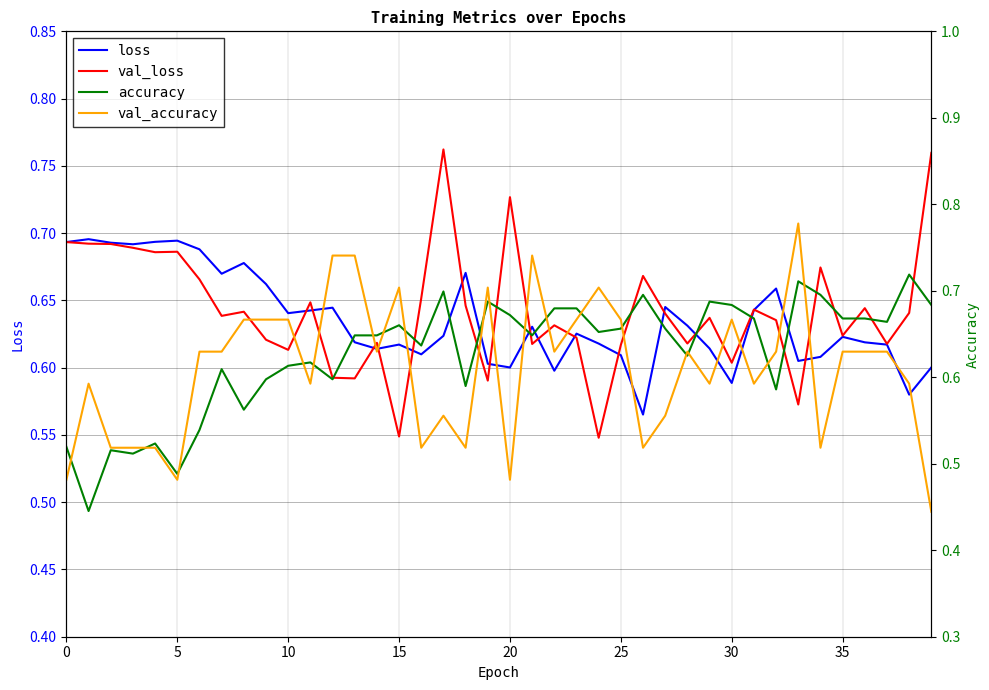

How many val_accuracy values are between 0 and 1?

40